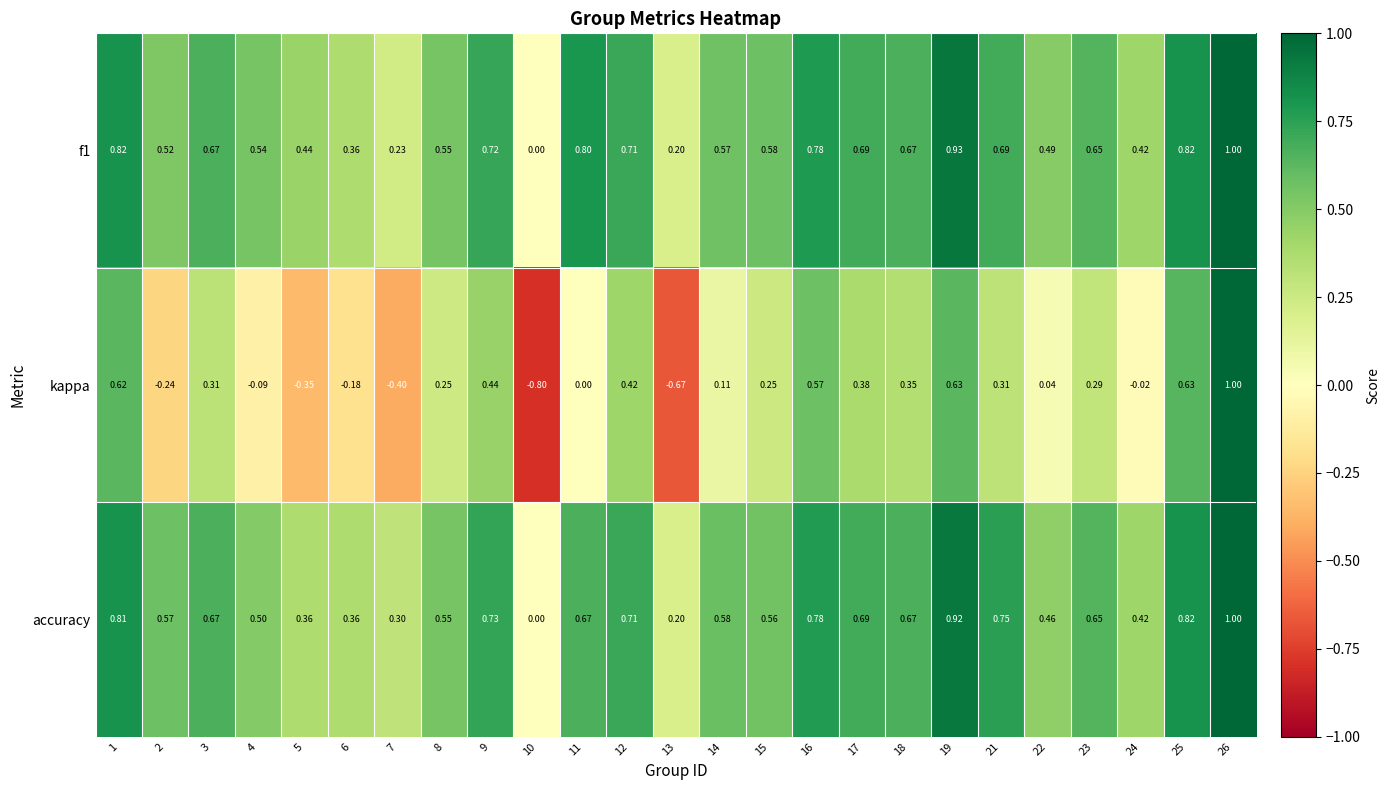

Which series has the widest spread of values?

kappa